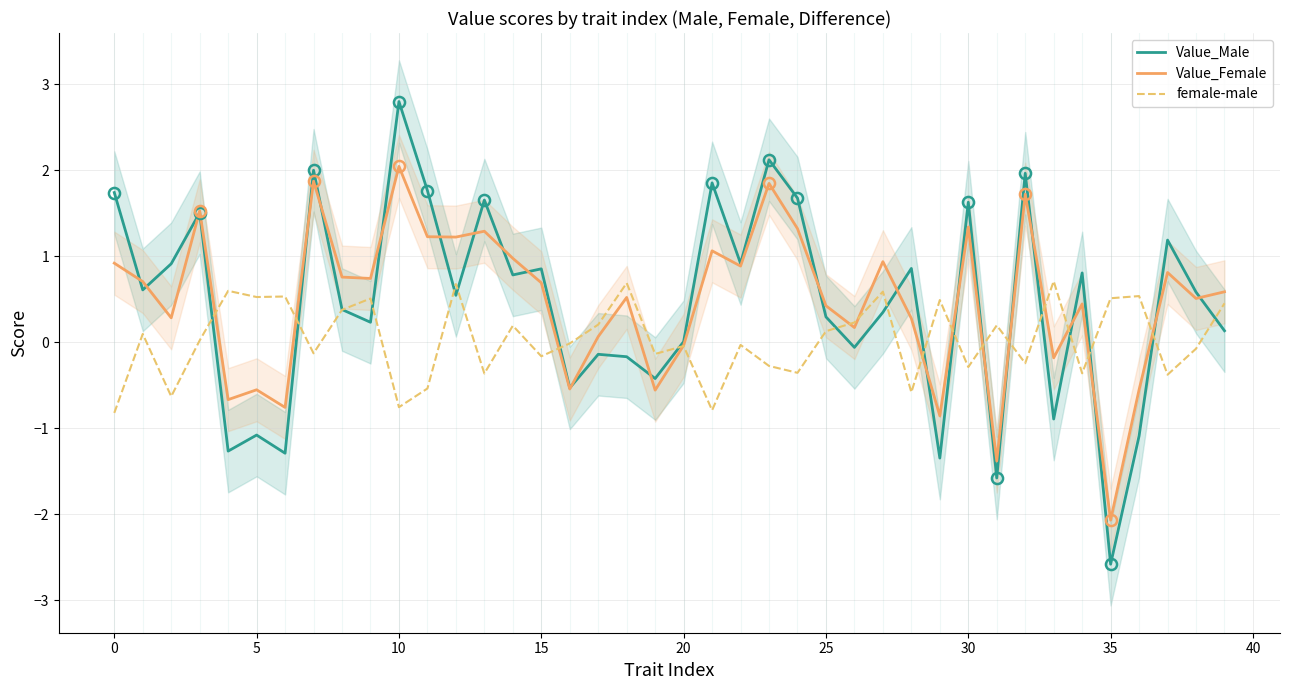

Reading left to right, transcribe all the data shown in this chart.

Value_Male: 1.7	0.6	0.9	1.5	-1.3	-1.1	-1.3	2.0	0.4	0.2	2.8	1.8	0.5	1.7	0.8	0.9	-0.5	-0.1	-0.2	-0.4	0.0	1.9	0.9	2.1	1.7	0.3	-0.1	0.3	0.9	-1.3	1.6	-1.6	2.0	-0.9	0.8	-2.6	-1.1	1.2	0.6	0.1
Value_Female: 0.9	0.7	0.3	1.5	-0.7	-0.6	-0.8	1.9	0.8	0.7	2.0	1.2	1.2	1.3	1.0	0.7	-0.5	0.1	0.5	-0.6	-0.0	1.1	0.9	1.8	1.3	0.4	0.2	0.9	0.3	-0.9	1.3	-1.4	1.7	-0.2	0.4	-2.1	-0.6	0.8	0.5	0.6
female-male: -0.8	0.1	-0.6	0.0	0.6	0.5	0.5	-0.1	0.4	0.5	-0.8	-0.5	0.7	-0.4	0.2	-0.2	-0.0	0.2	0.7	-0.1	-0.0	-0.8	-0.0	-0.3	-0.4	0.1	0.2	0.6	-0.6	0.5	-0.3	0.2	-0.2	0.7	-0.4	0.5	0.5	-0.4	-0.1	0.5